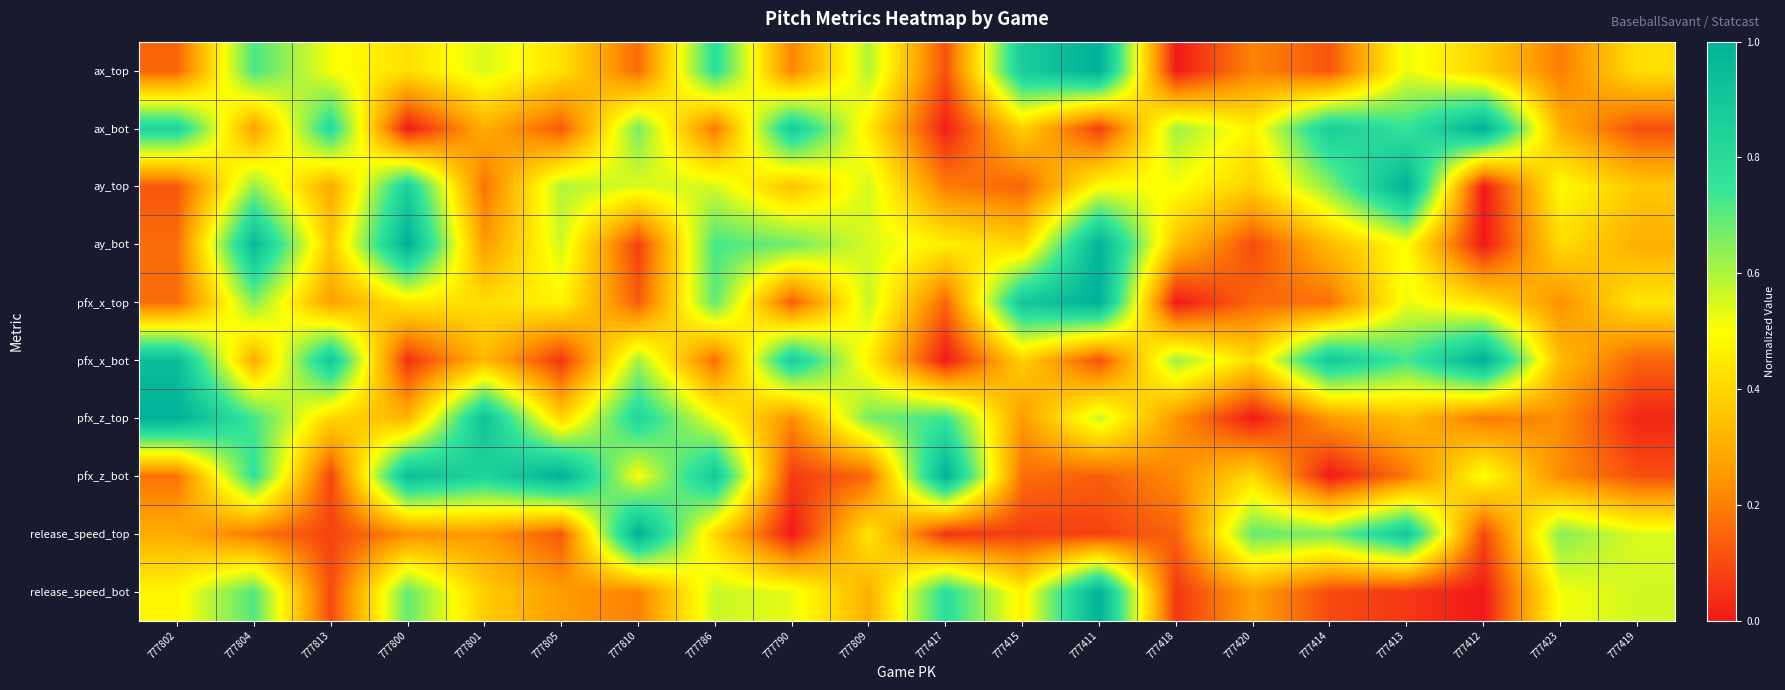

At 777418, list the series in order from smallest to largest.

ax_top, pfx_x_top, release_speed_bot, release_speed_top, pfx_z_bot, pfx_z_top, ay_bot, ay_top, ax_bot, pfx_x_bot